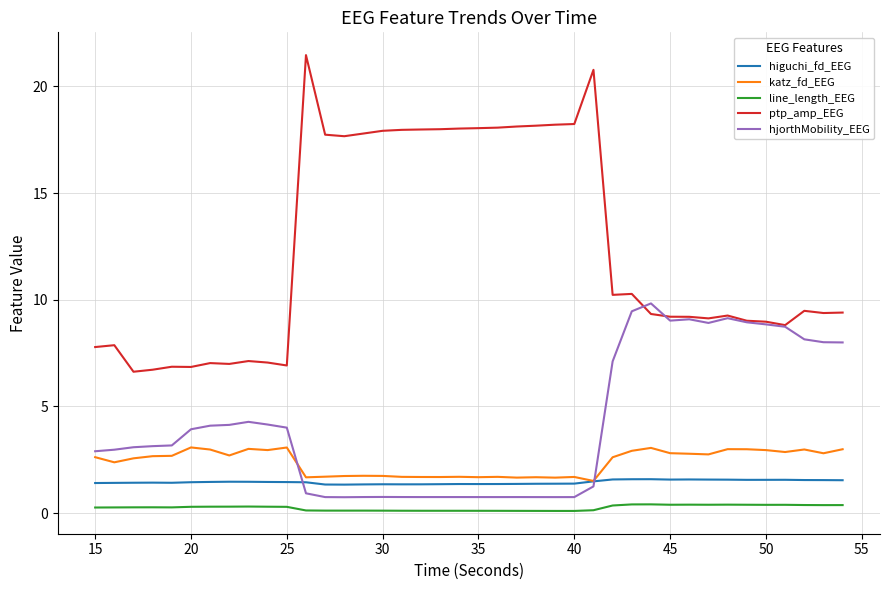

What is the lowest value of the ptp_amp_EEG series?

6.6